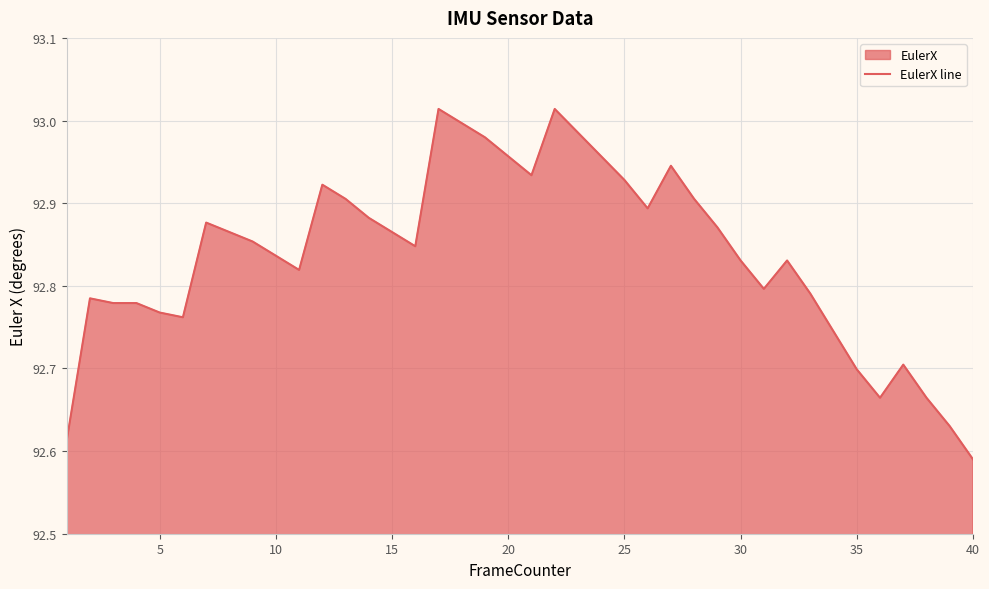

Which category has the lowest value across all series?

40